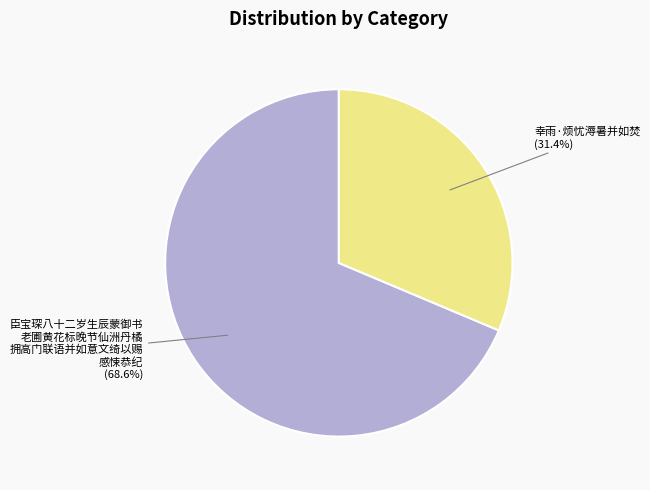

How much of the chart is everything except 幸雨·烦忧溽暑并如焚?

68.6%